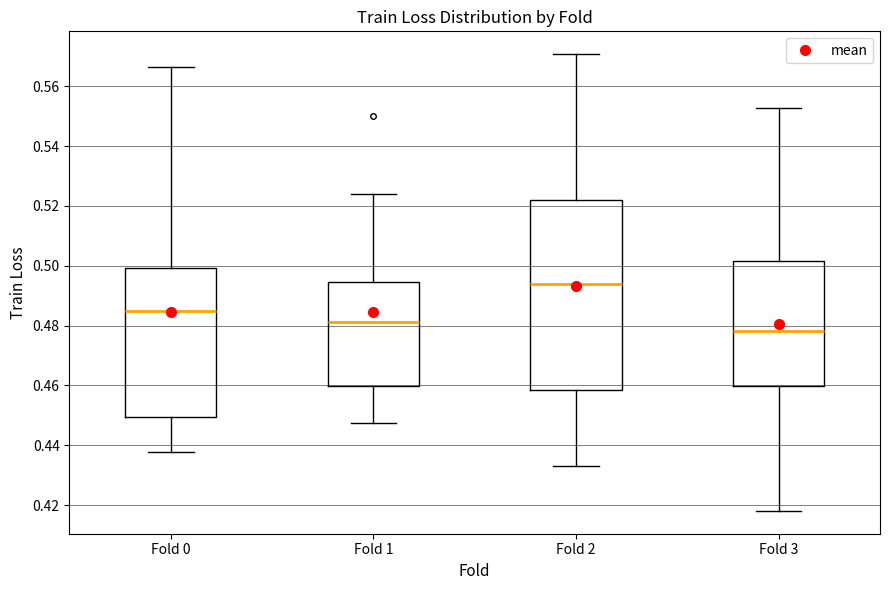

Where is the upper edge of the box for Fold 2 on the y-axis? The values are not printed on the chart, so give them approximately, as read against the axis.

0.522